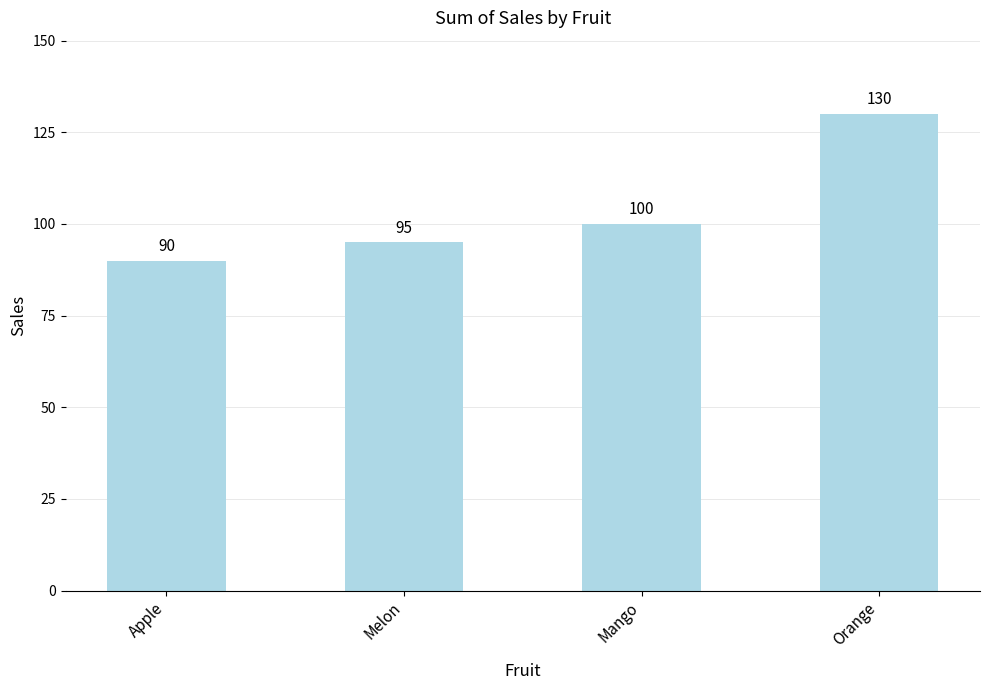

Which label corresponds to the smallest value in the chart?

Apple